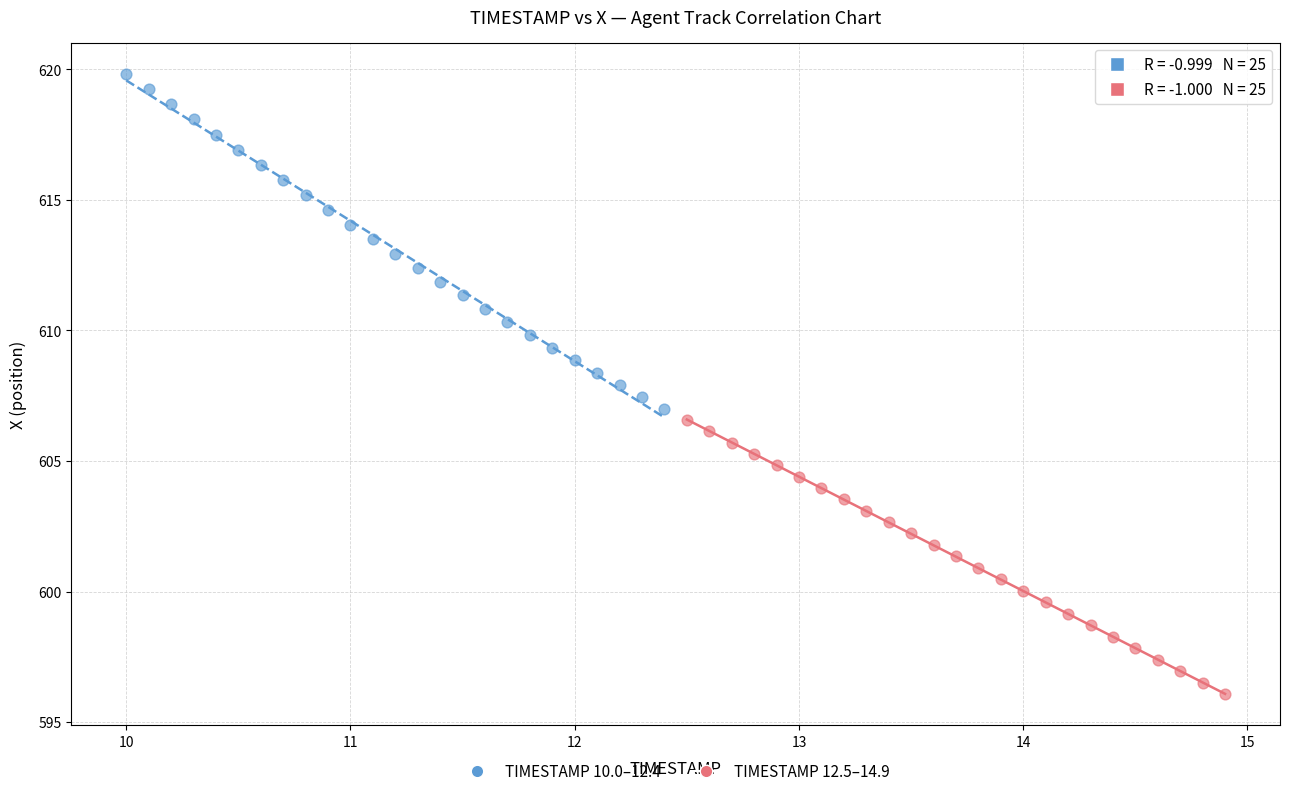

Which series has the widest spread of Y values?

TIMESTAMP 10.0–12.4